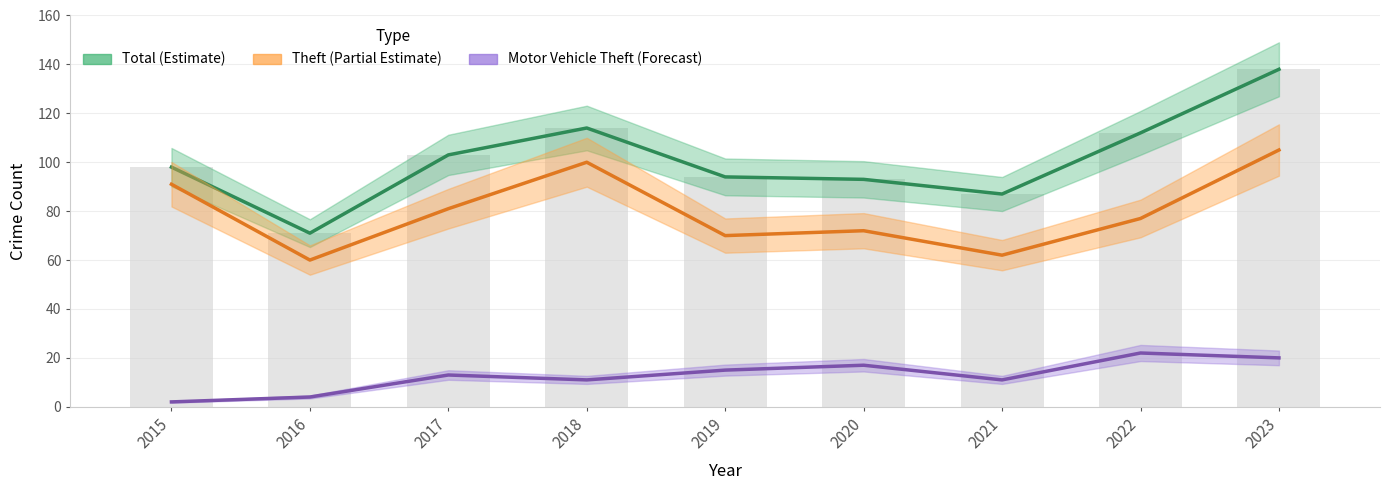

How many data points does each series have?

9